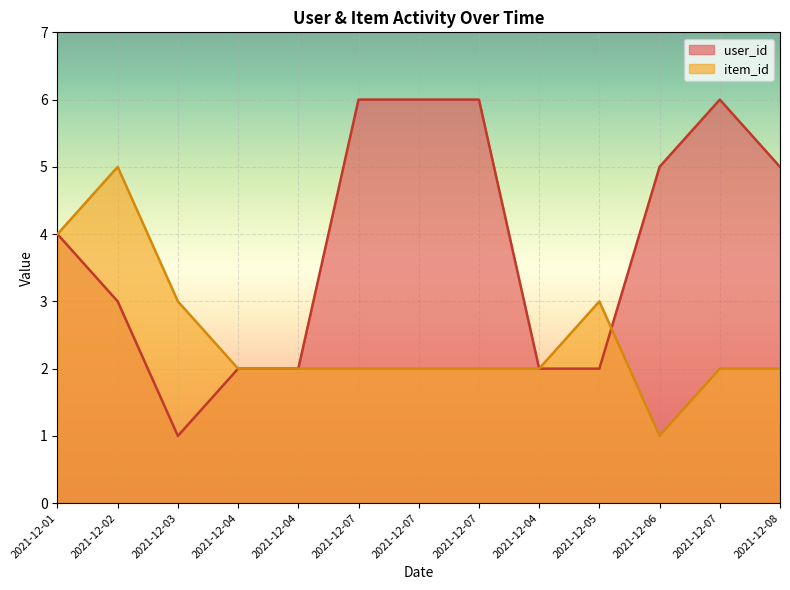

At which category does user_id reach its first local valley?

2021-12-03